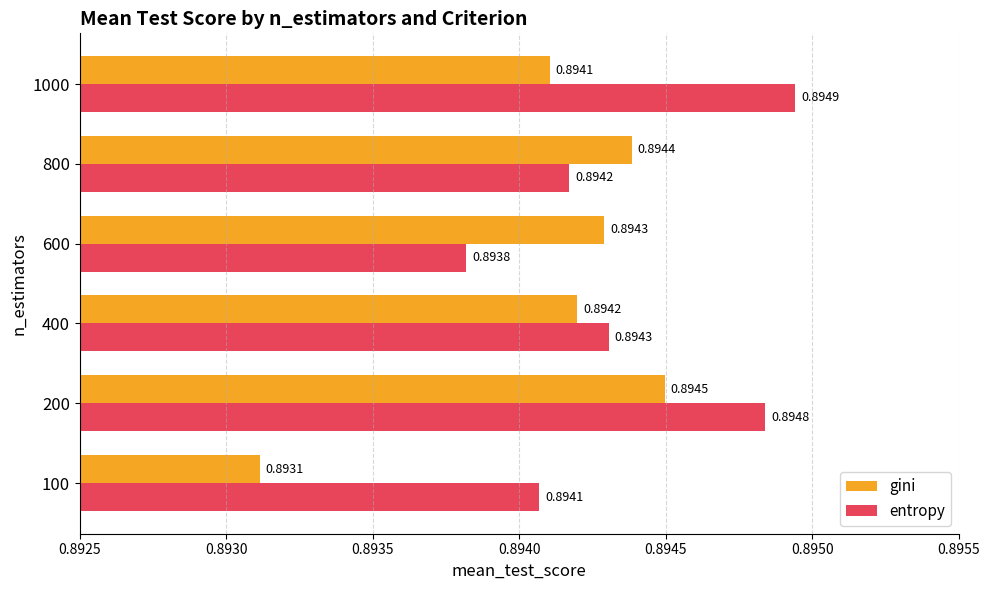

Which series has the largest range (max minus min)?

gini